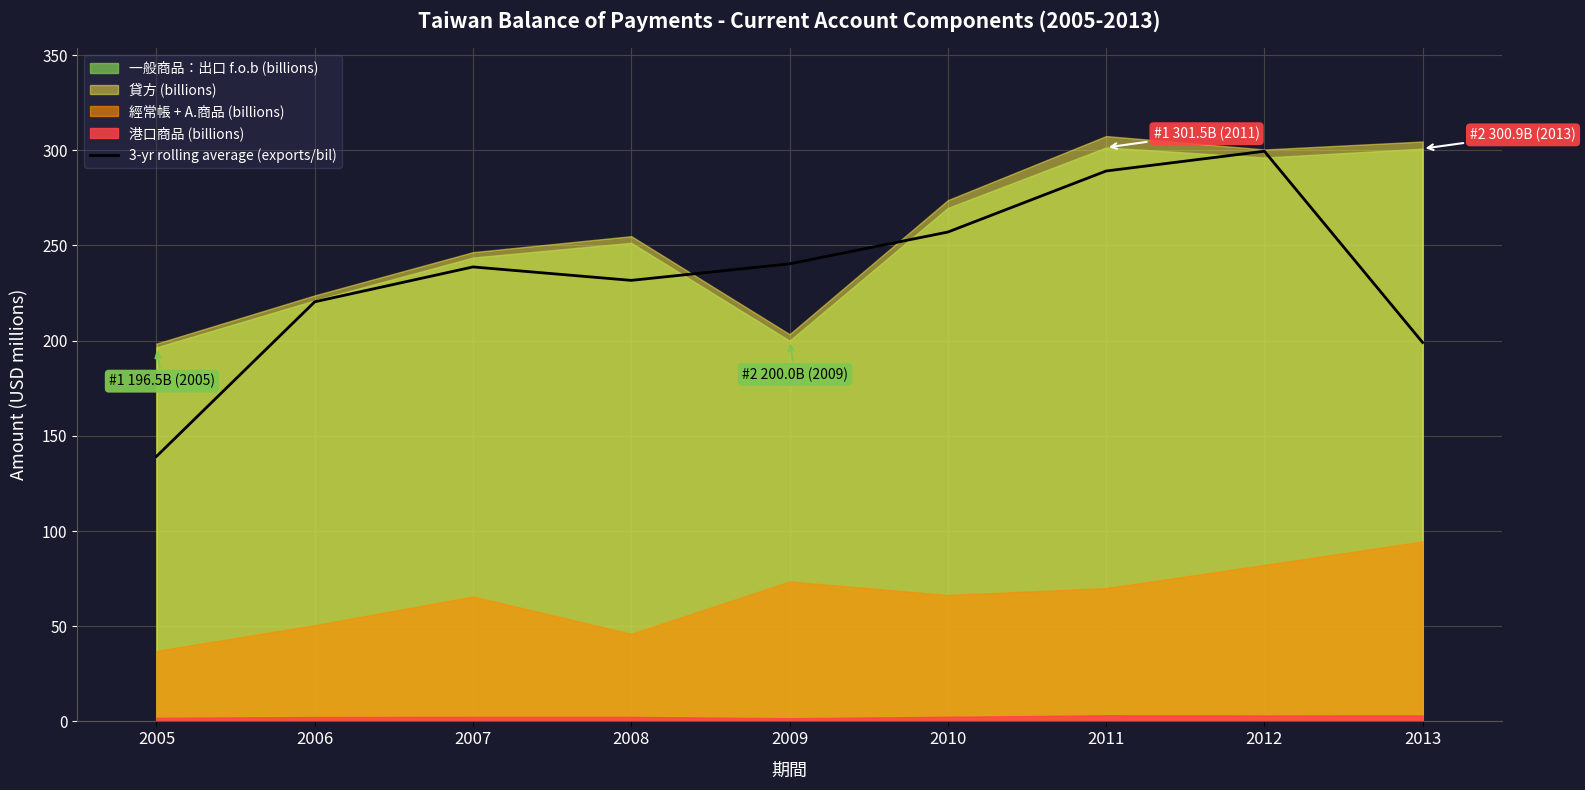

Reading left to right, what are all the values shown in this chart?

2005=139.2	2006=220.4	2007=238.7	2008=231.7	2009=240.4	2010=257.1	2011=289.1	2012=299.5	2013=199.0